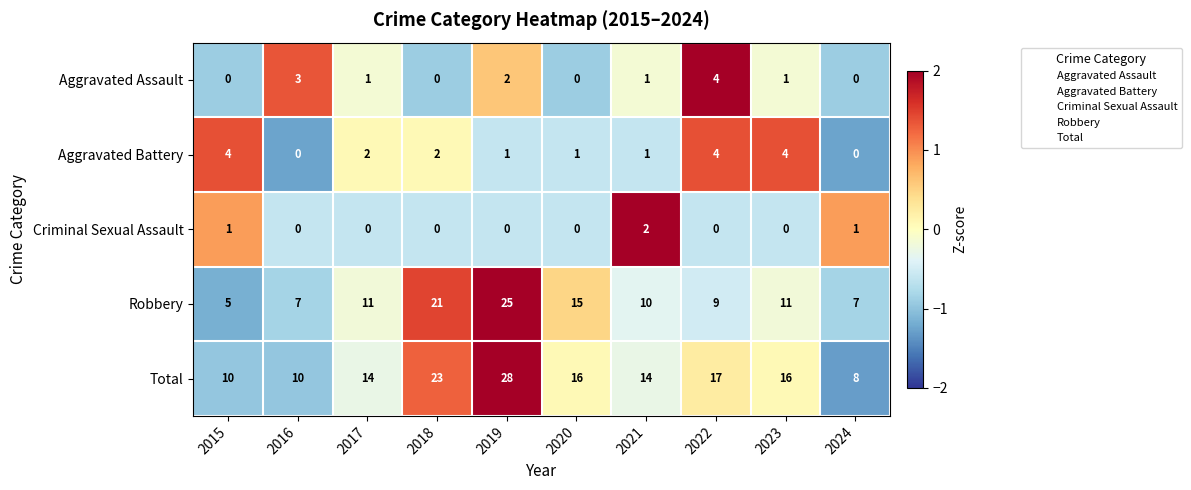

What is the maximum value shown in the chart?

28